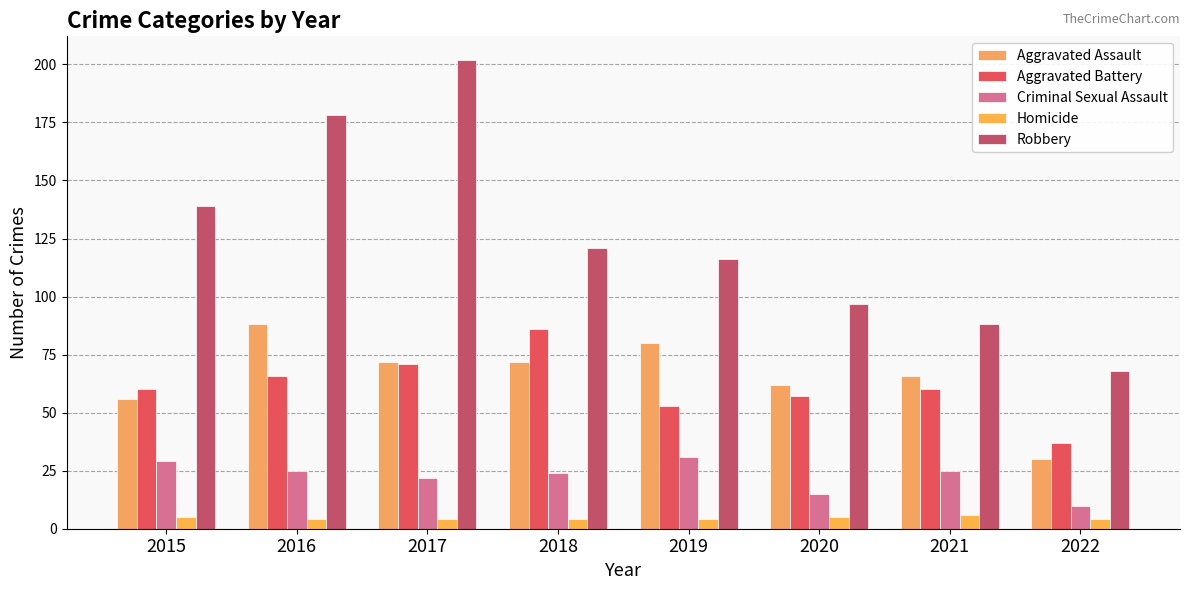

How many series are shown in this chart?

5